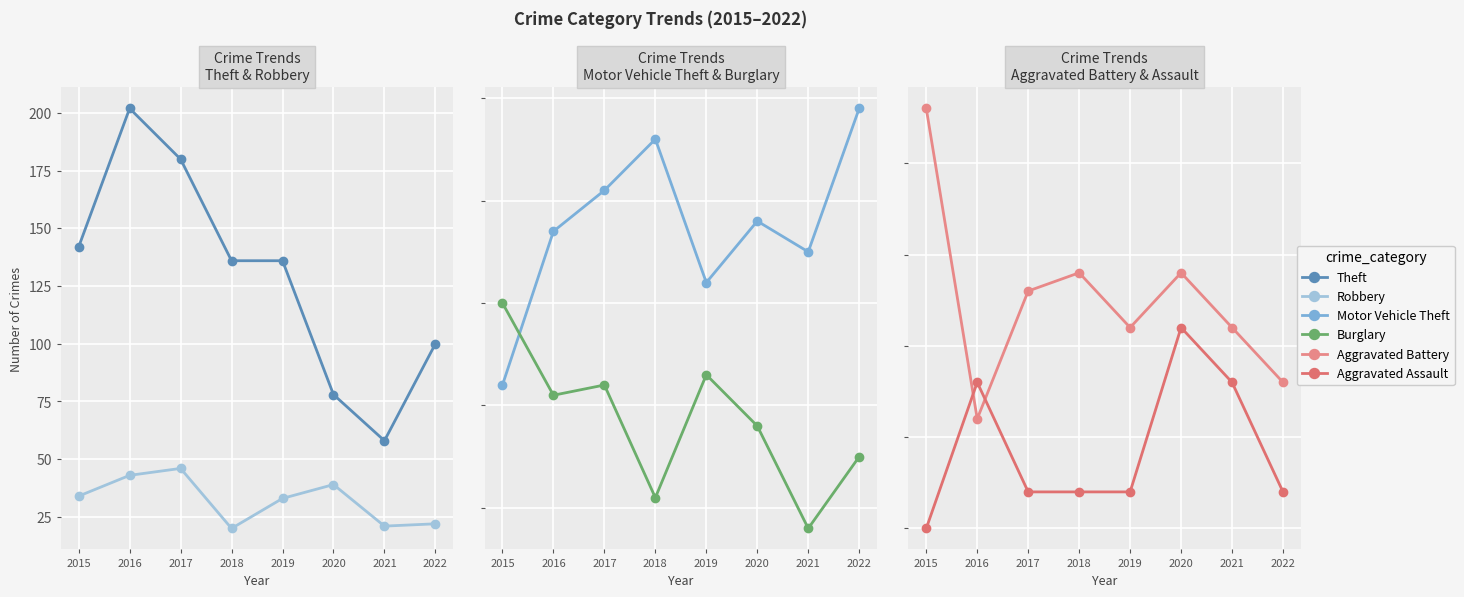

Reading left to right, transcribe all the data shown in this chart.

Theft: 2015=142	2016=202	2017=180	2018=136	2019=136	2020=78	2021=58	2022=100
Robbery: 2015=34	2016=43	2017=46	2018=20	2019=33	2020=39	2021=21	2022=22
Motor Vehicle Theft: 2015=22	2016=37	2017=41	2018=46	2019=32	2020=38	2021=35	2022=49
Burglary: 2015=30	2016=21	2017=22	2018=11	2019=23	2020=18	2021=8	2022=15
Aggravated Battery: 2015=43	2016=26	2017=33	2018=34	2019=31	2020=34	2021=31	2022=28
Aggravated Assault: 2015=20	2016=28	2017=22	2018=22	2019=22	2020=31	2021=28	2022=22